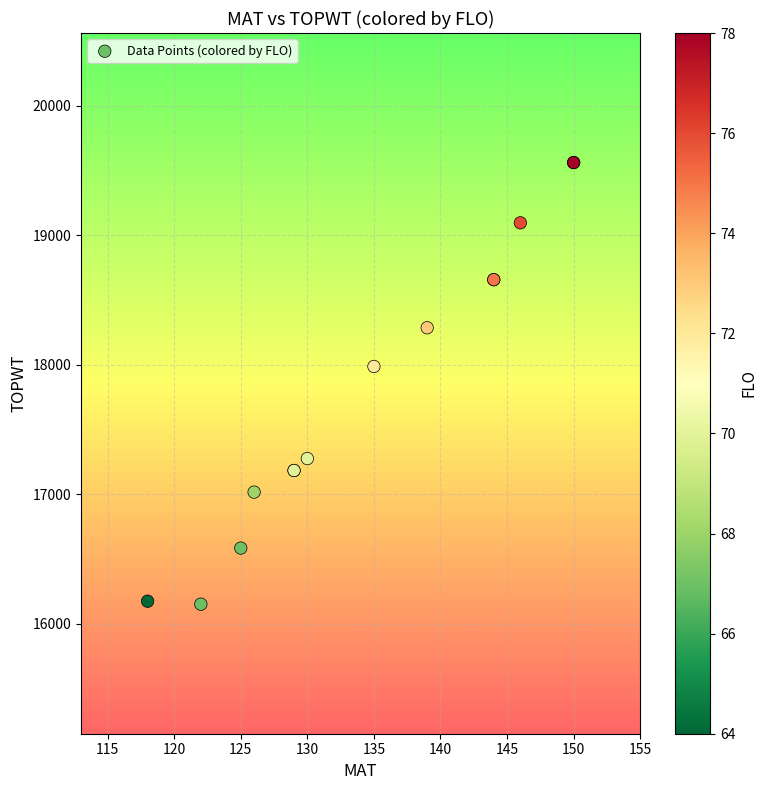

What Y value in the scatter plot is closest to 17857?

17988